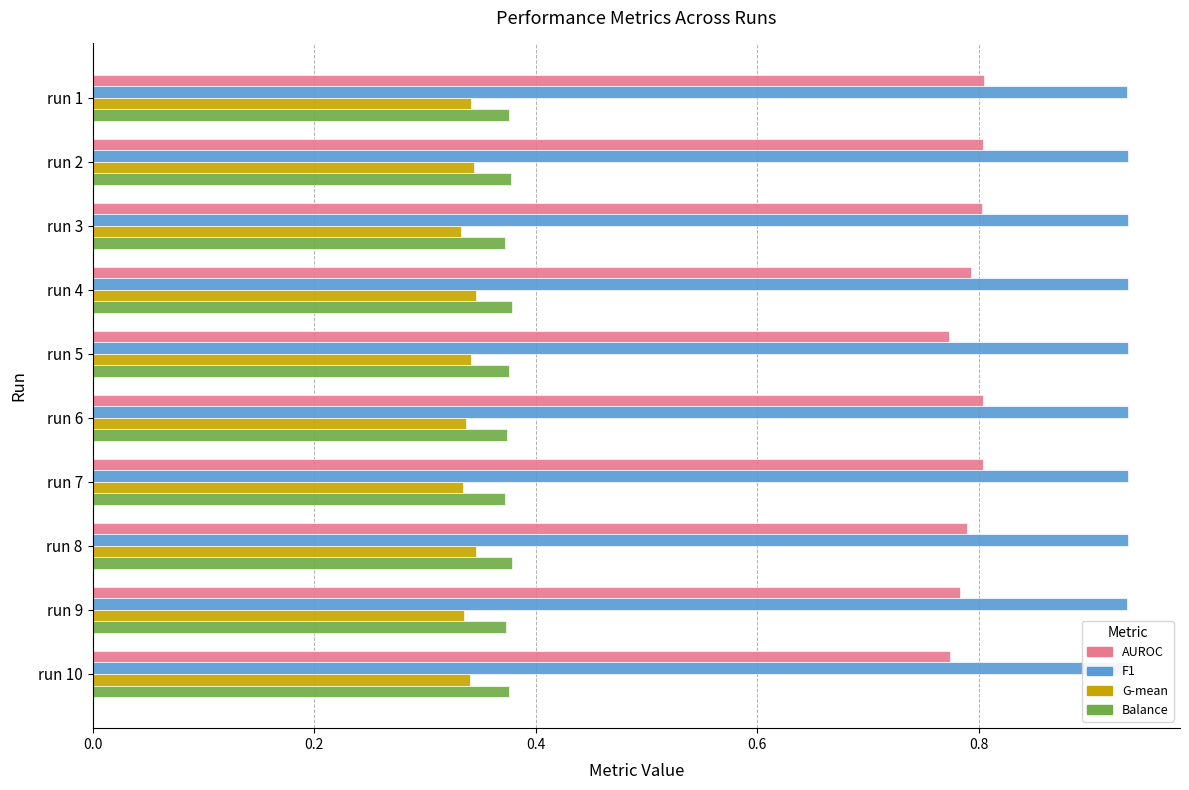

What is the spread (max minus min) of values at run 5?

0.6